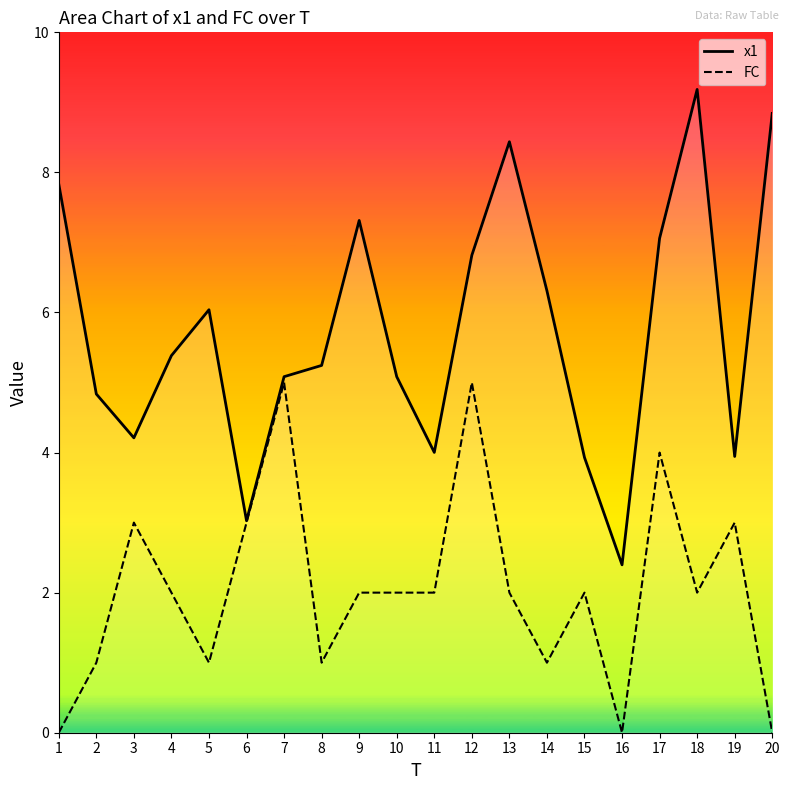

At 12, list the series in order from smallest to largest.

FC, x1